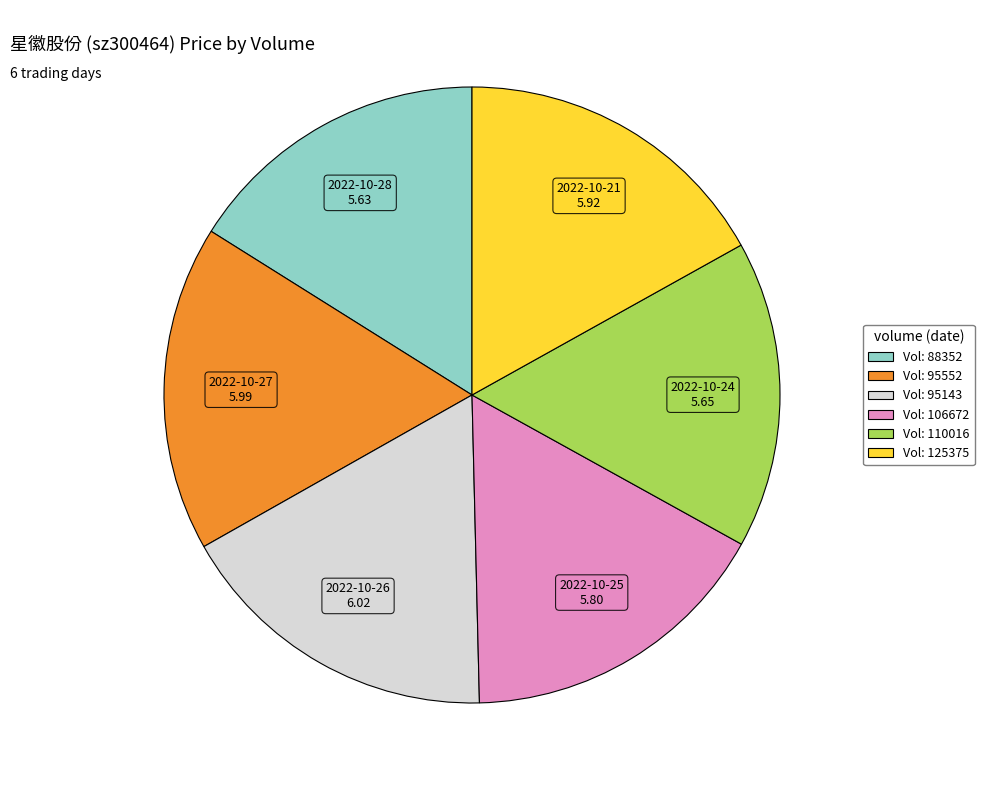

Does any single category account for the majority?

No